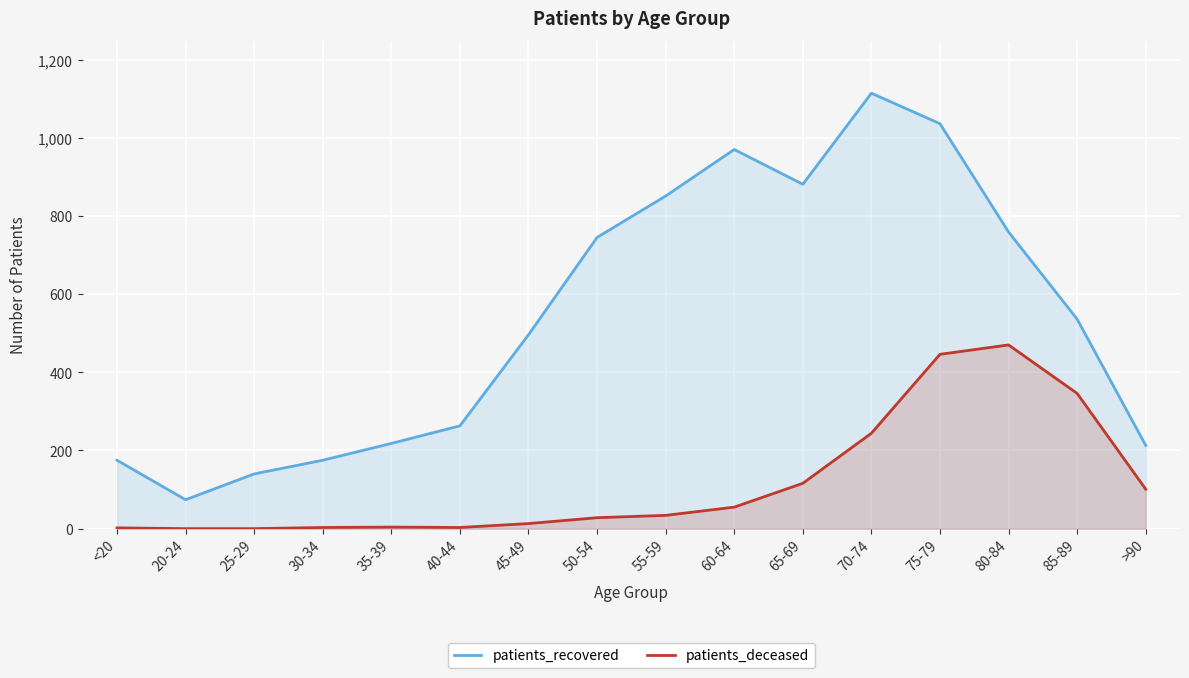

What is the highest value of the patients_recovered series?

1114